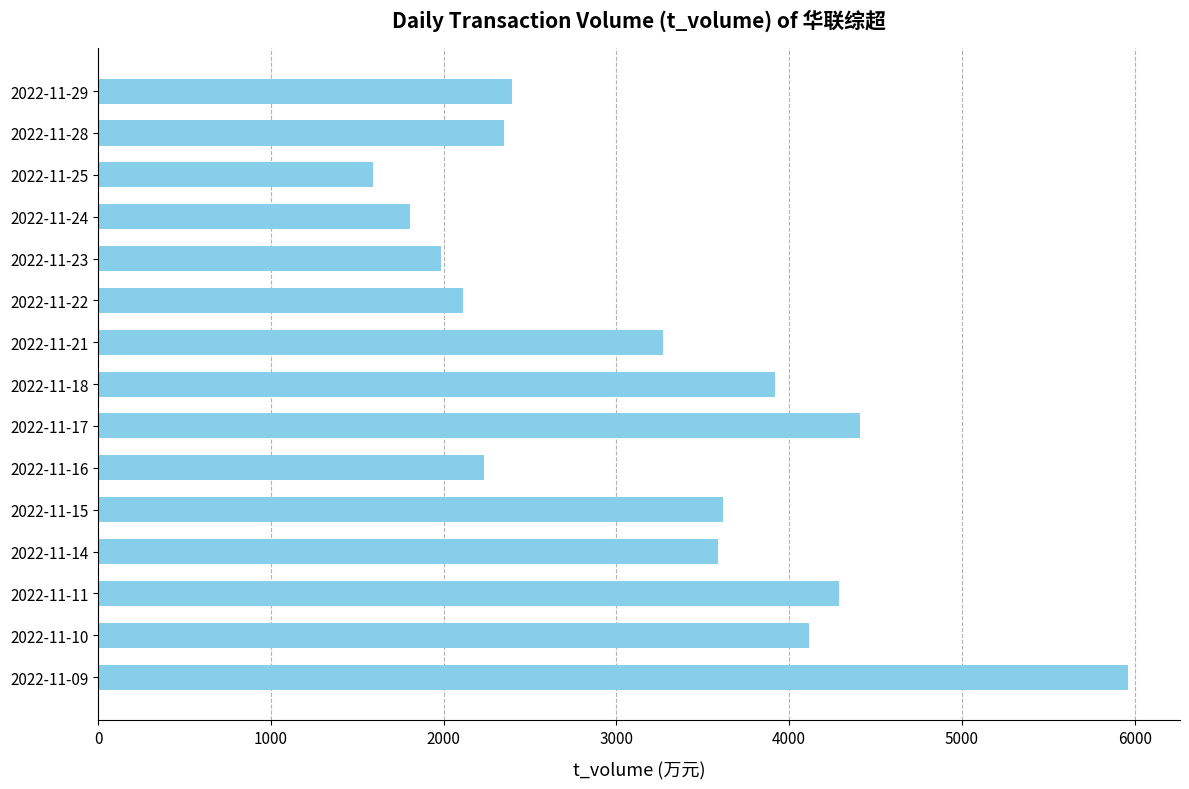

How many distinct data groups are displayed?

1